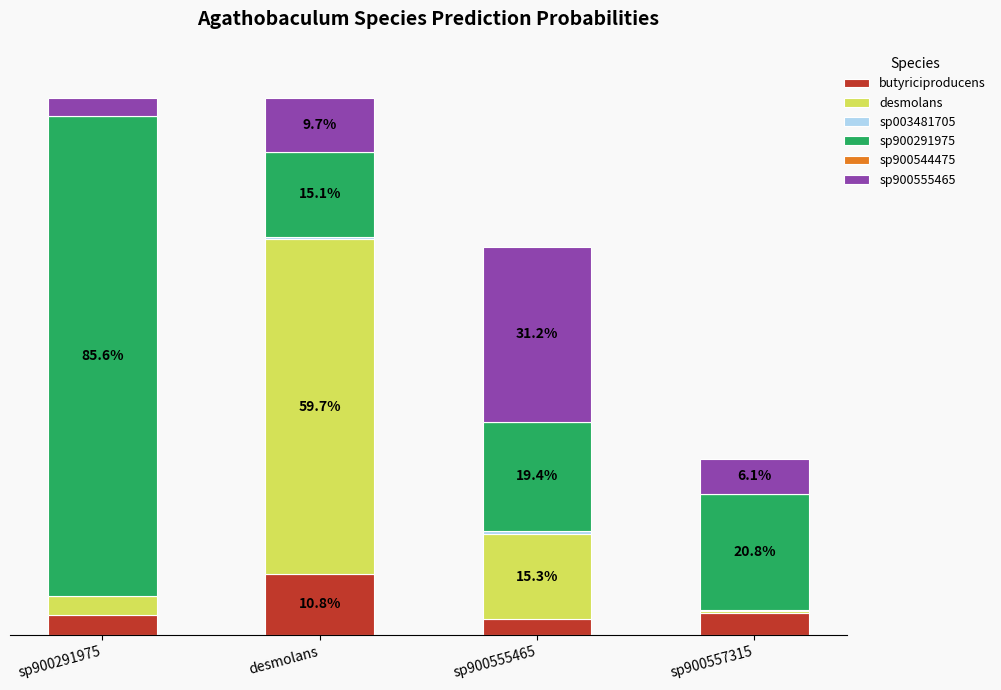

At which label is butyriciproducens closest to 0?

sp900555465